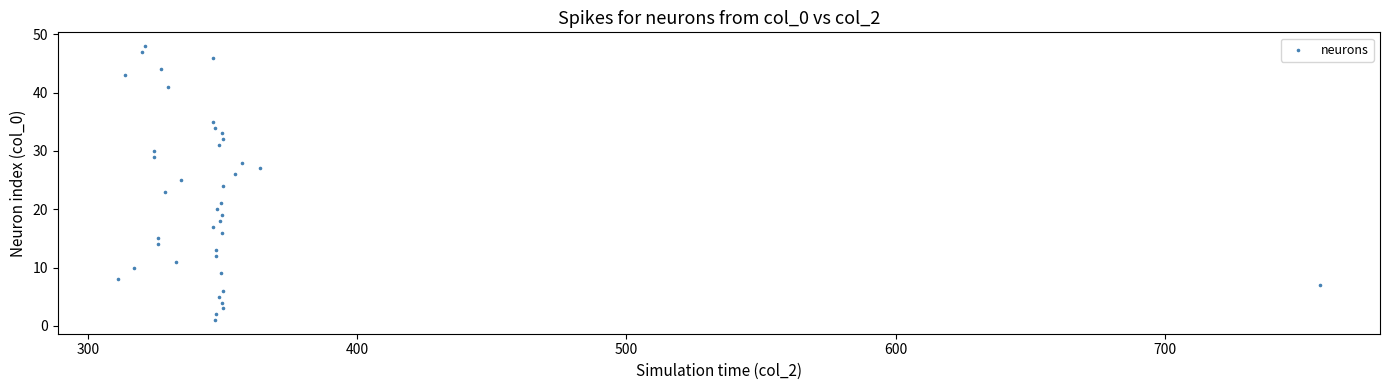

What is the range of Y values (max minus min)?

47